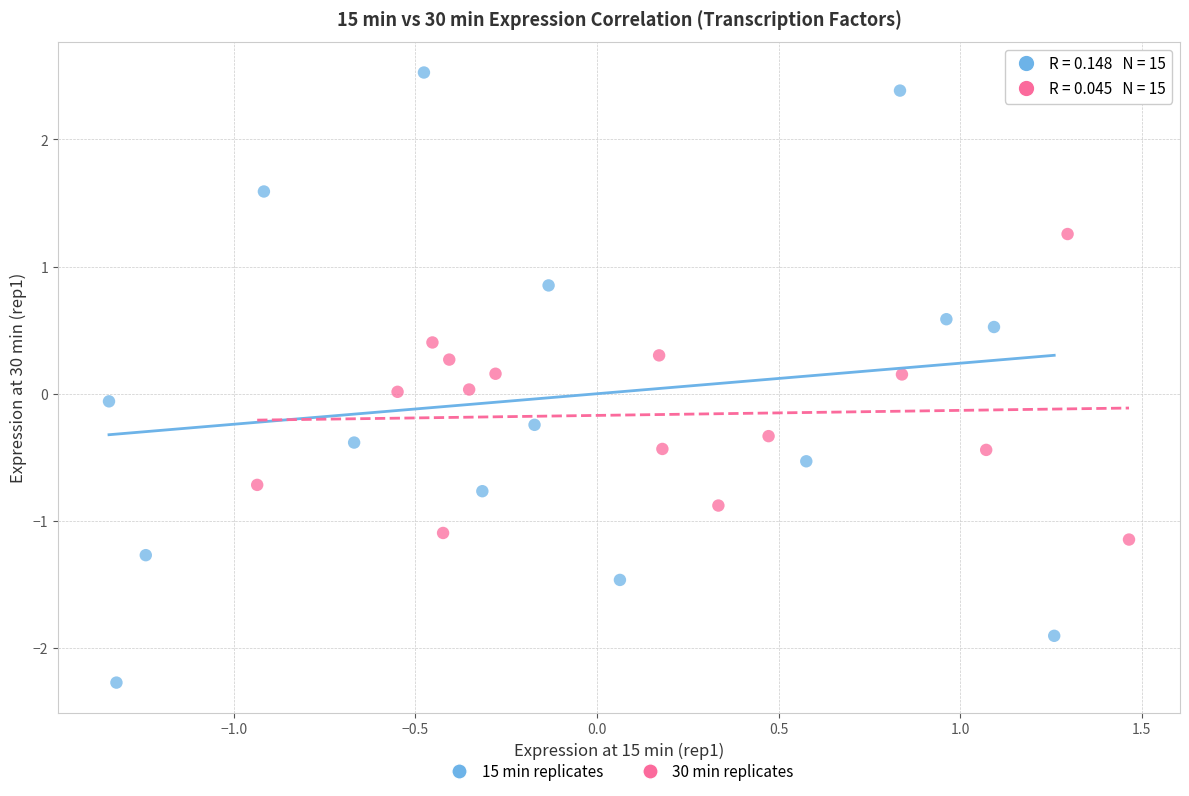

Which series has the widest spread of Y values?

15 min replicates